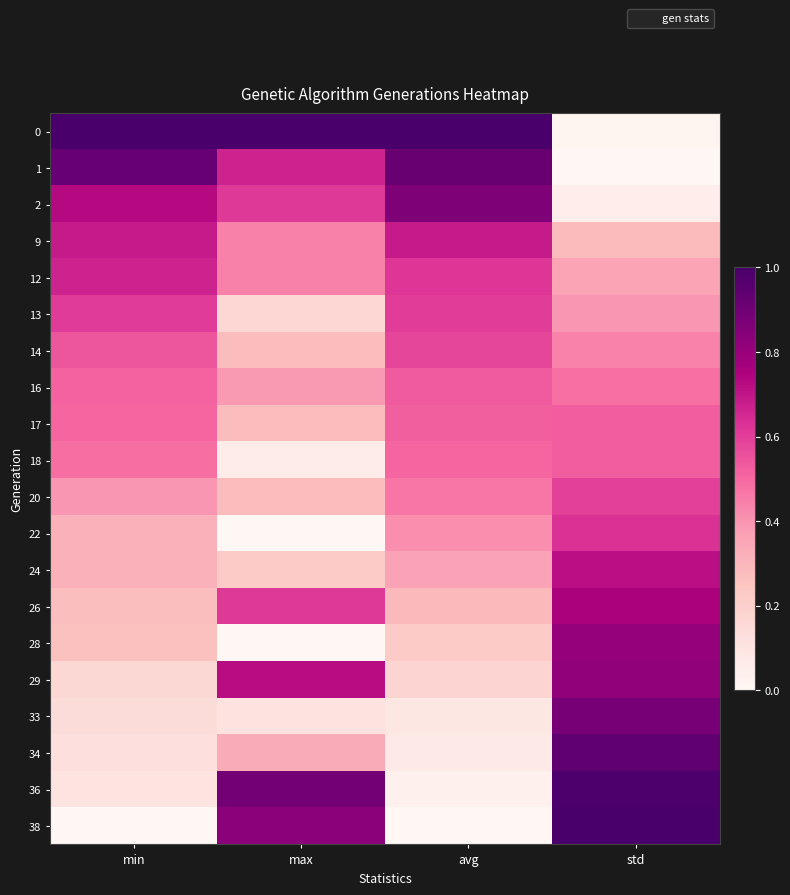

Between avg and std, which is larger?

avg